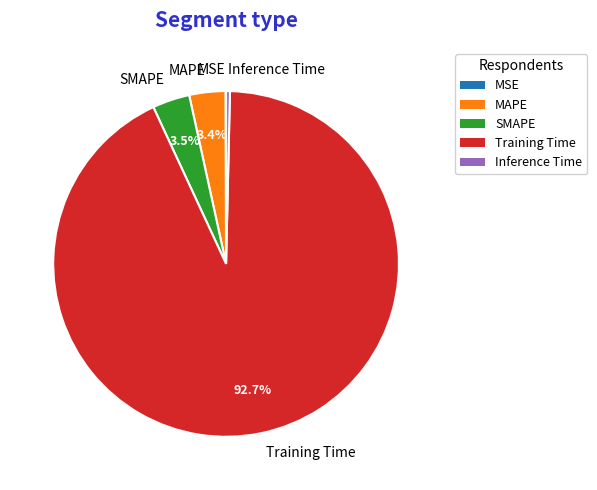

Which slice represents more than half of the pie?

Training Time